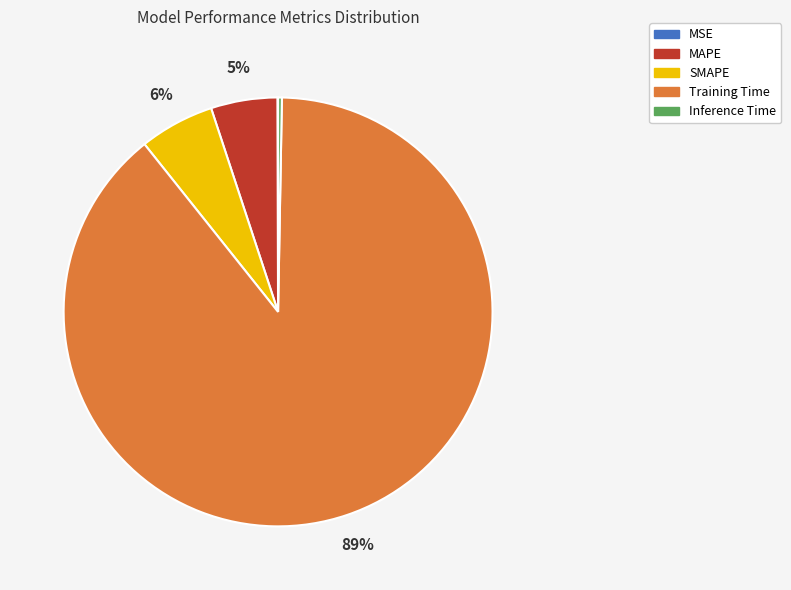

Which slice is the largest?

Training Time